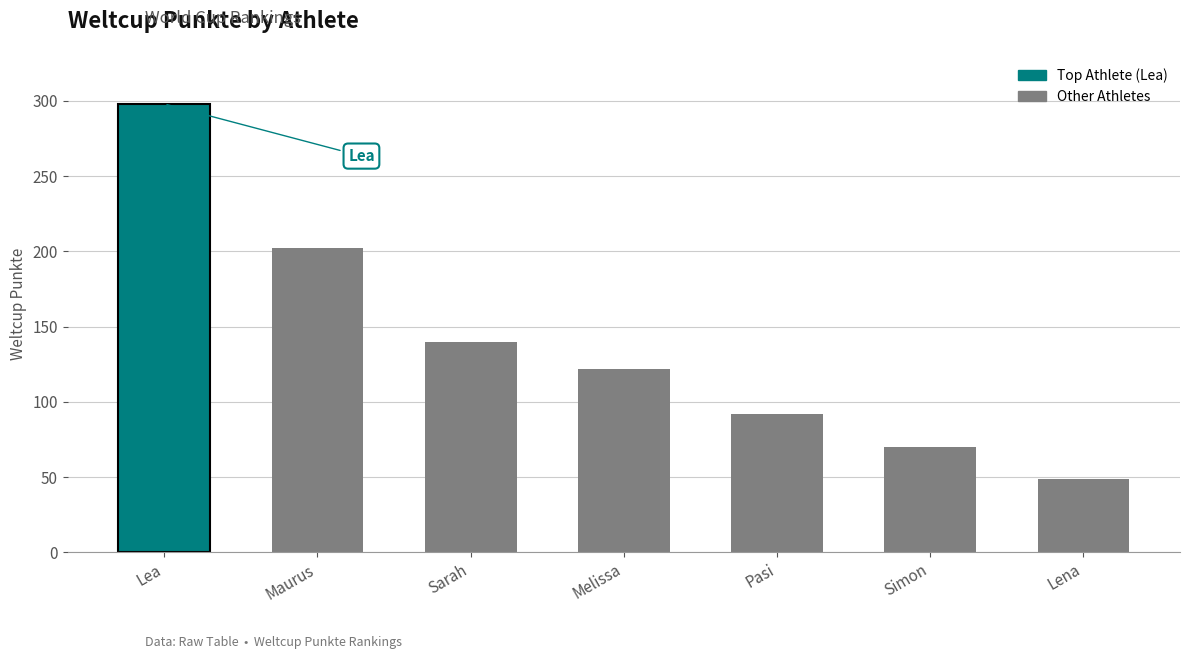

At which label does the data first exceed 122?

Lea